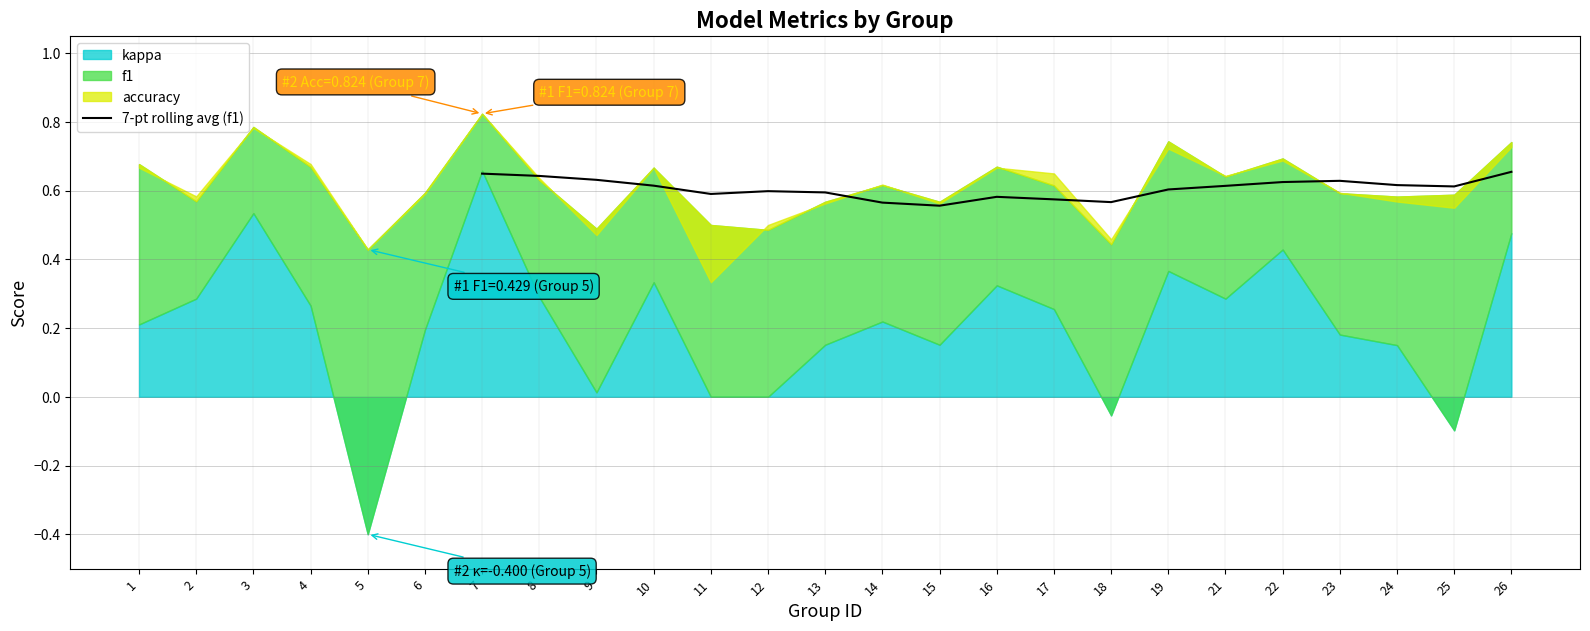

The value of 7-pt rolling avg (f1) at 21 is 0.6. True or false?

True